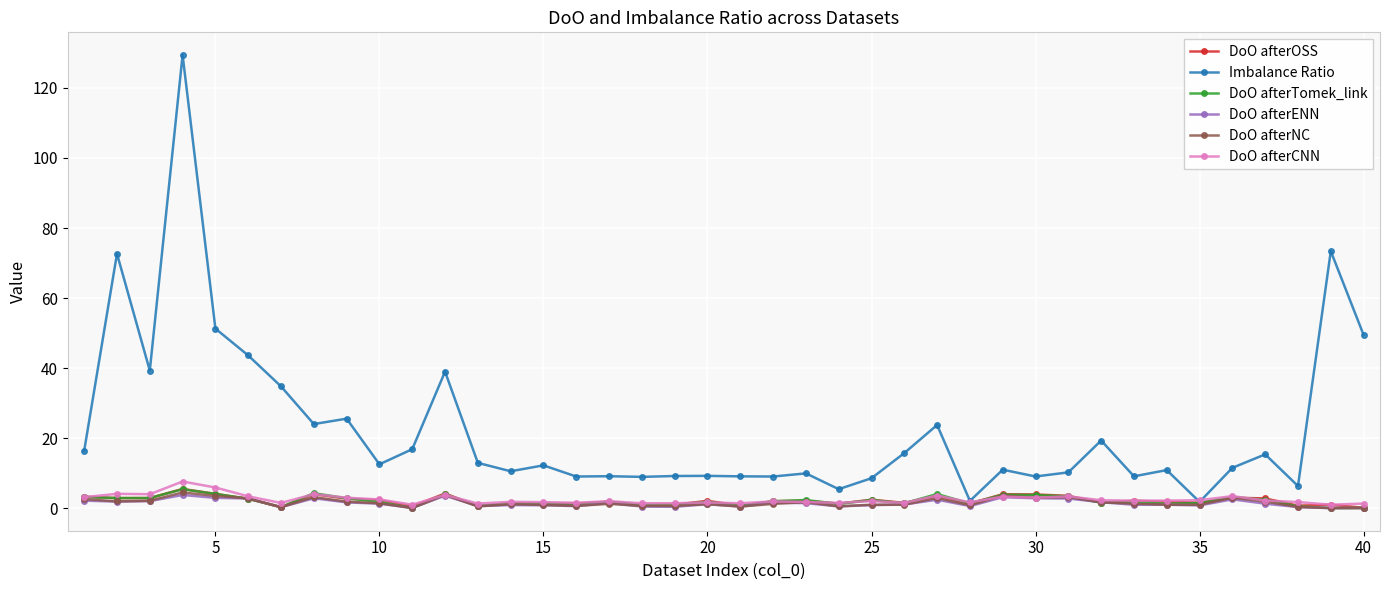

How many lines are shown in the chart?

6